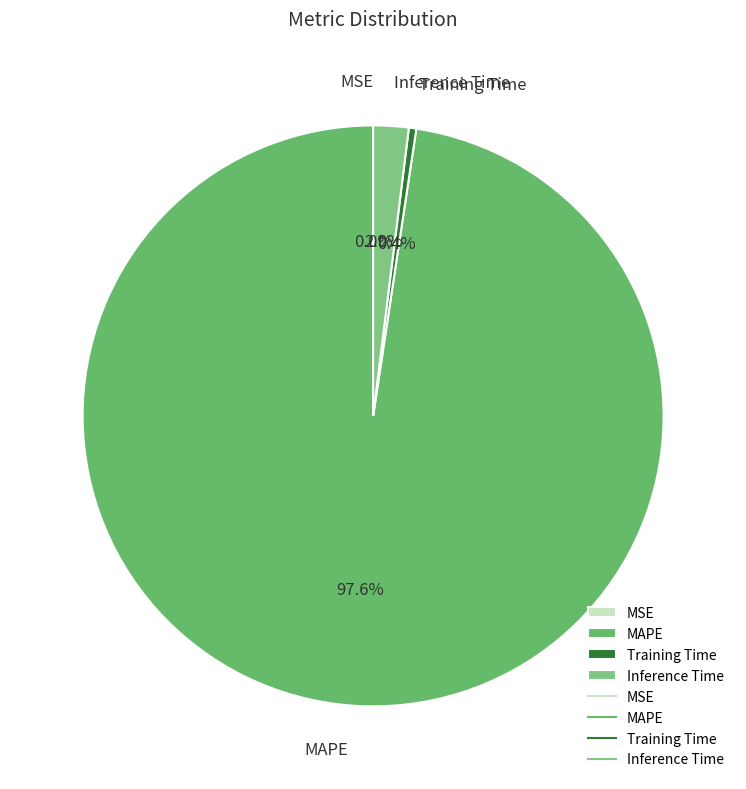

To the nearest percent, what is the difference between the largest and smallest slice percentages?

98%